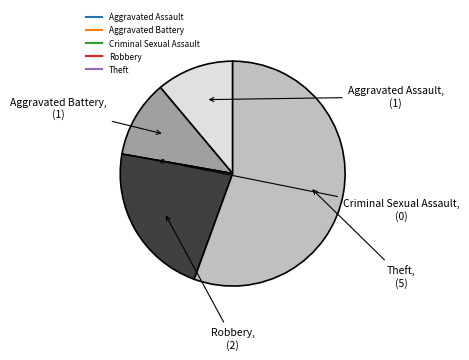

Is there a majority slice in this chart?

Yes